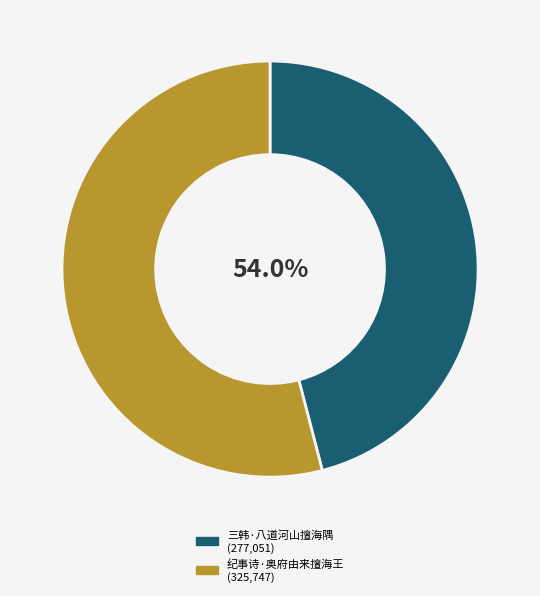

How many slices are in this pie chart?

2